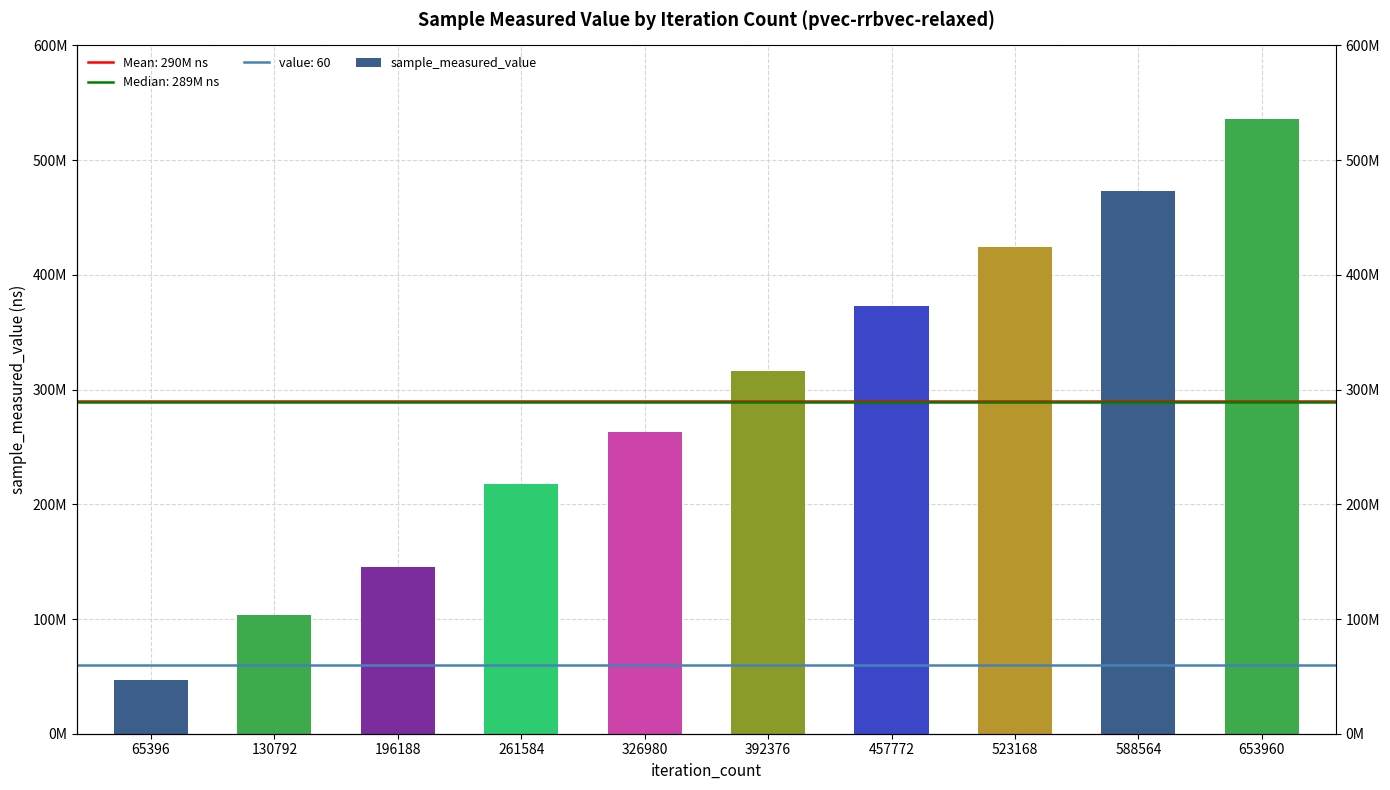

Reading right to left, list all the values displayed in this chart.

653960=536089211	588564=472956973	523168=423945725	457772=372424379	392376=315906665	326980=262696338	261584=217562794	196188=145665780	130792=103253538	65396=46737045